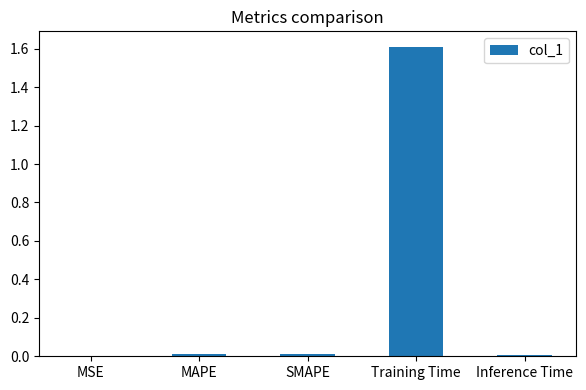

What is the sum of all values?

1.6